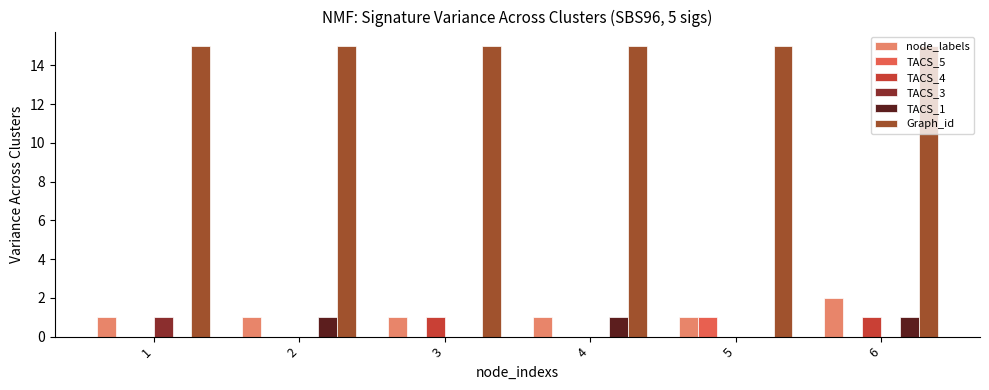

Which series has the largest total across all categories?

Graph_id